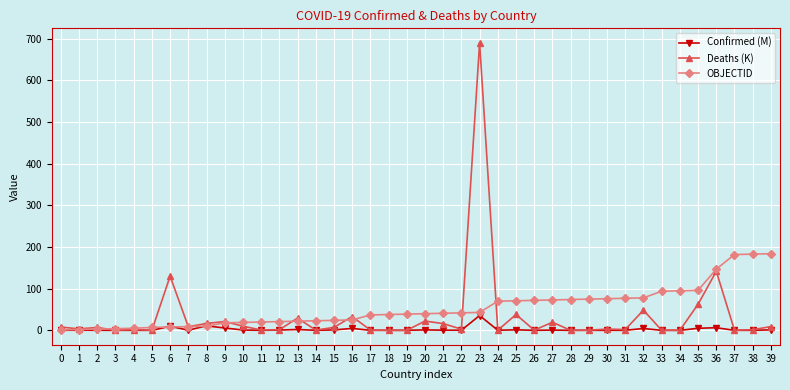

What is the difference between the Confirmed (M) values at 39 and 25?

0.1